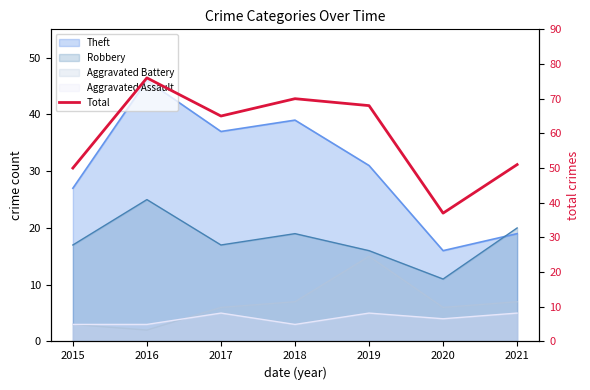

At which category does the chart reach its minimum across all series?

2020